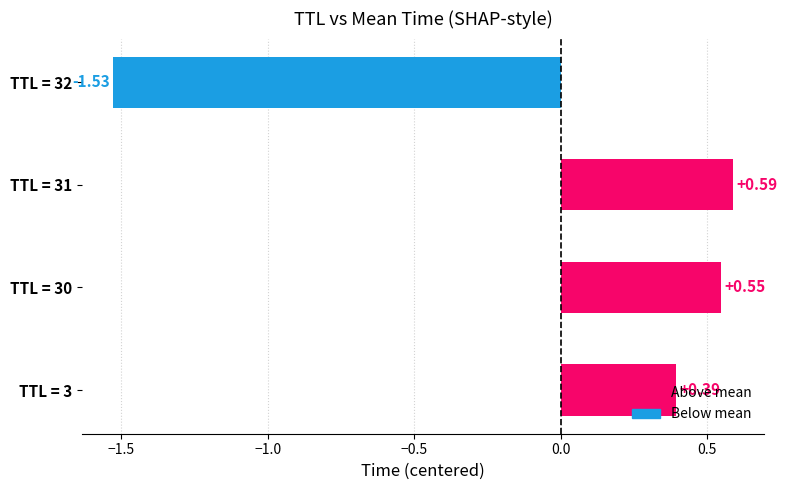

How many values are between 0 and 1?

3